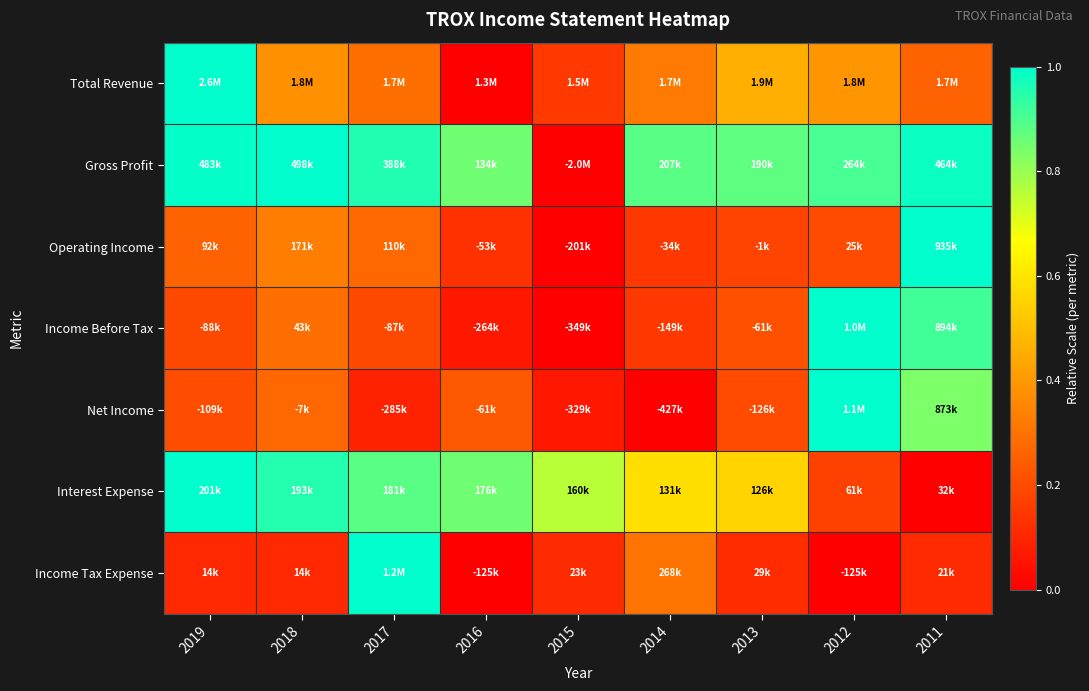

What is the spread (max minus min) of values at 2019?

0.9